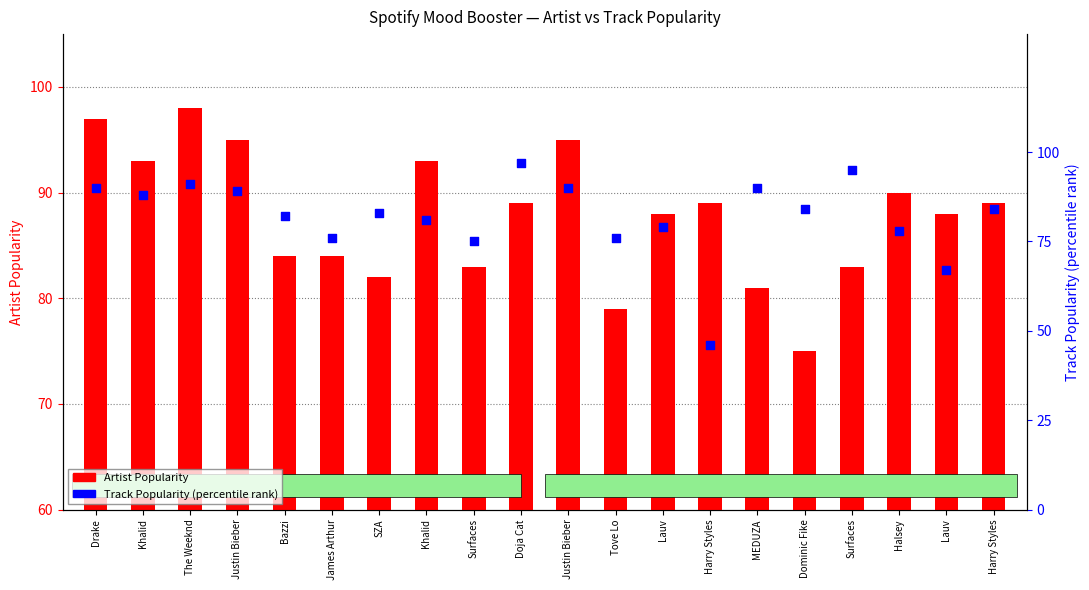

Which series reaches the minimum Y coordinate?

Track Popularity